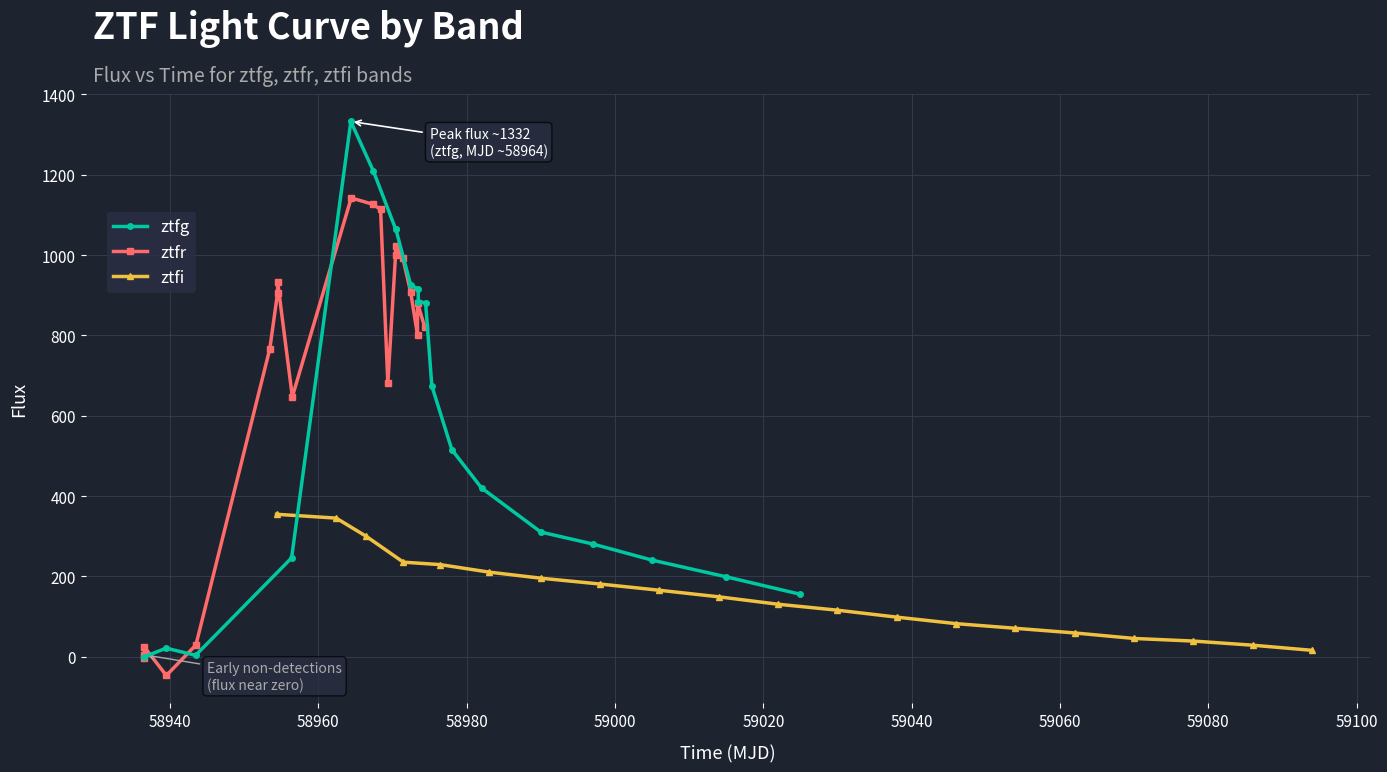

What is the value of the ztfi point at the 16th from the left?

58.9